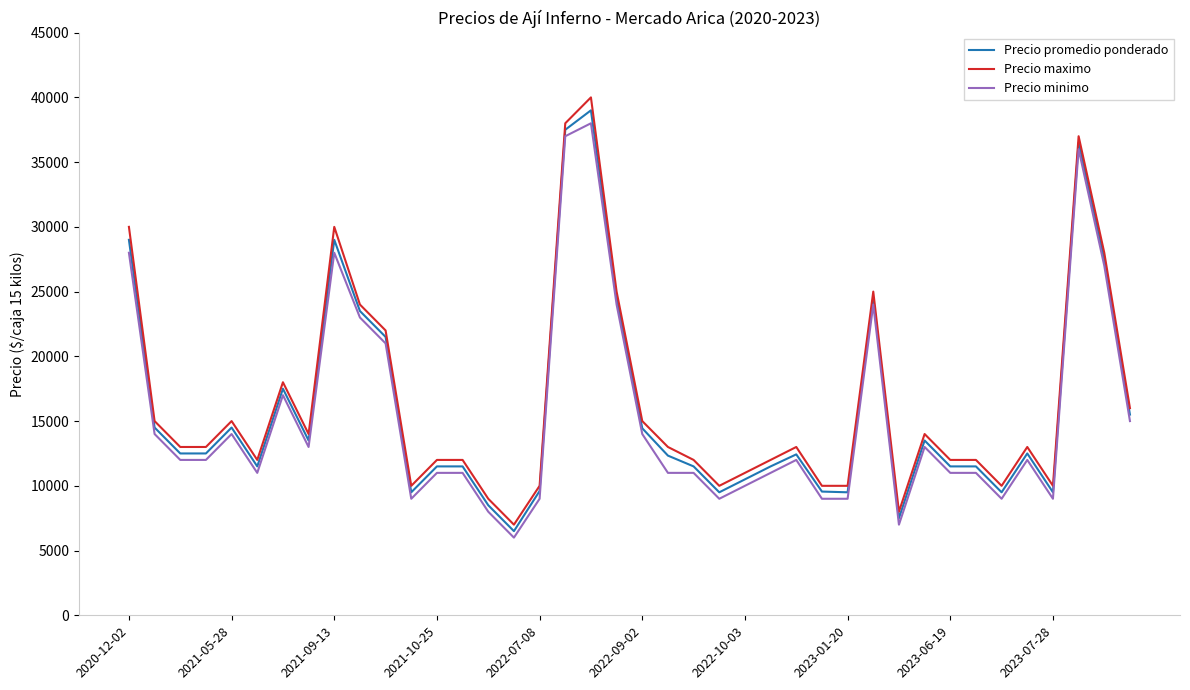

True or false: Precio maximo and Precio minimo cross at least once.

False